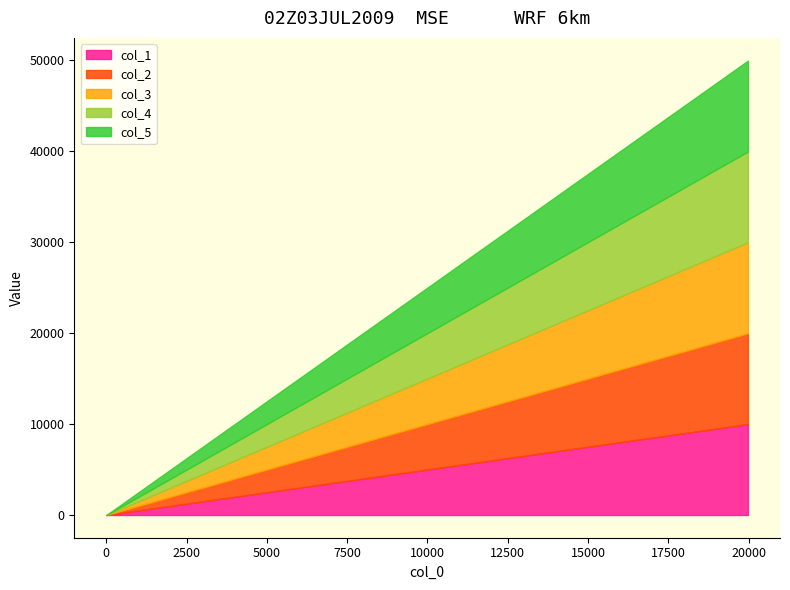

True or false: col_5 and col_1 intersect in this chart.

False